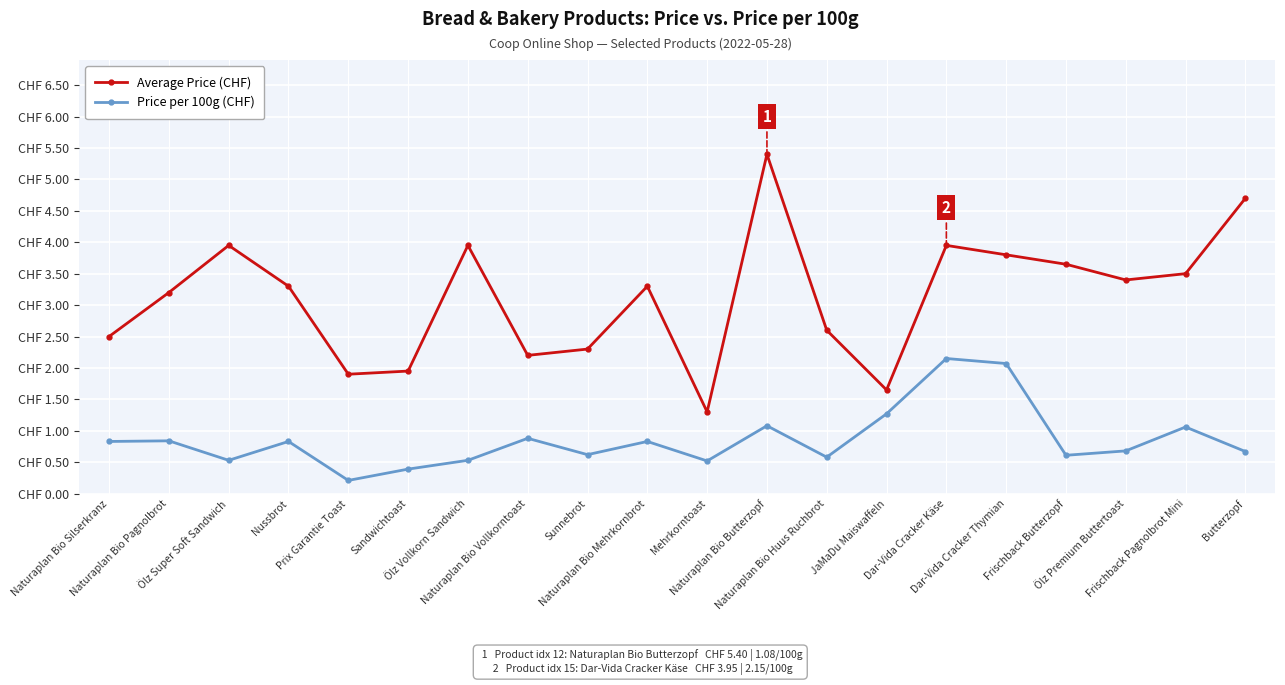

List the series in order of their peak value, lowest first.

Price per 100g (CHF), Average Price (CHF)